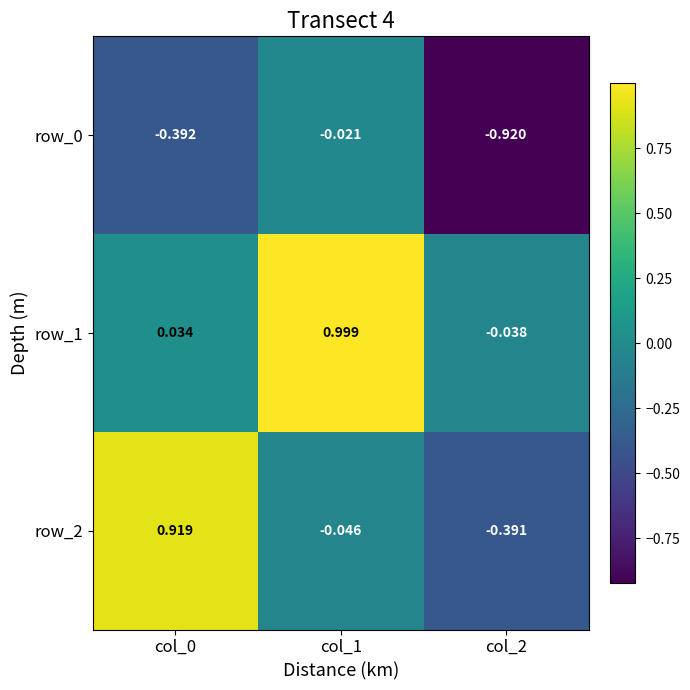

Is the value of row_1 at col_2 greater than the value of row_0 at col_1?

No